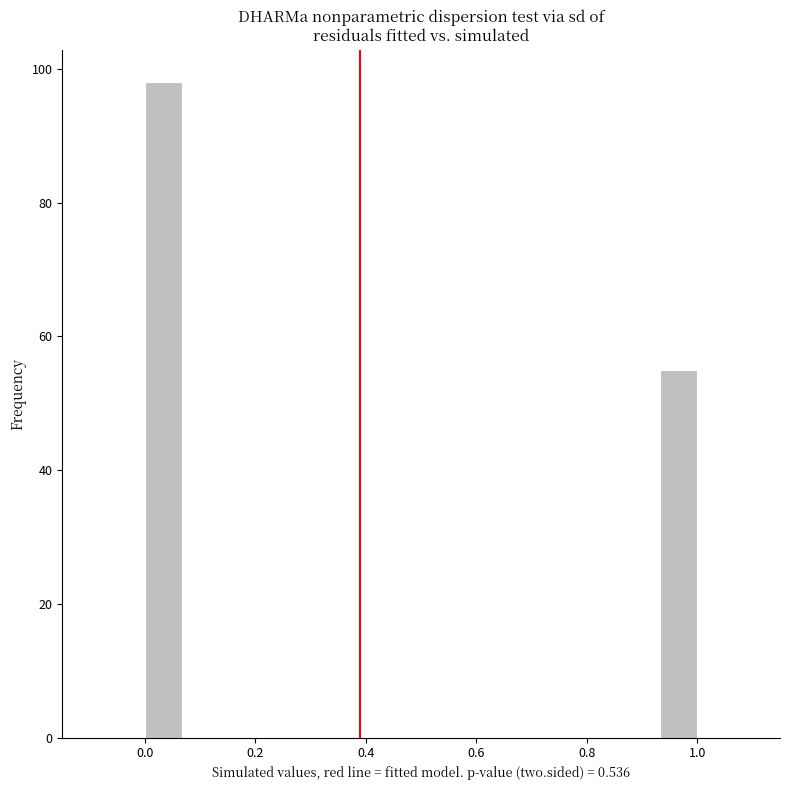

Around what value on the x-axis is the tallest bar? Give the approximate position of its centre, as read against the axis.

0.04